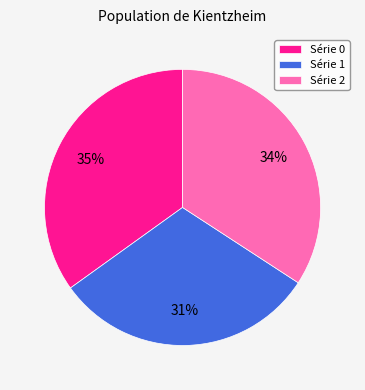

To the nearest percent, what is the difference between the Série 1 and Série 2 slice percentages?

3%